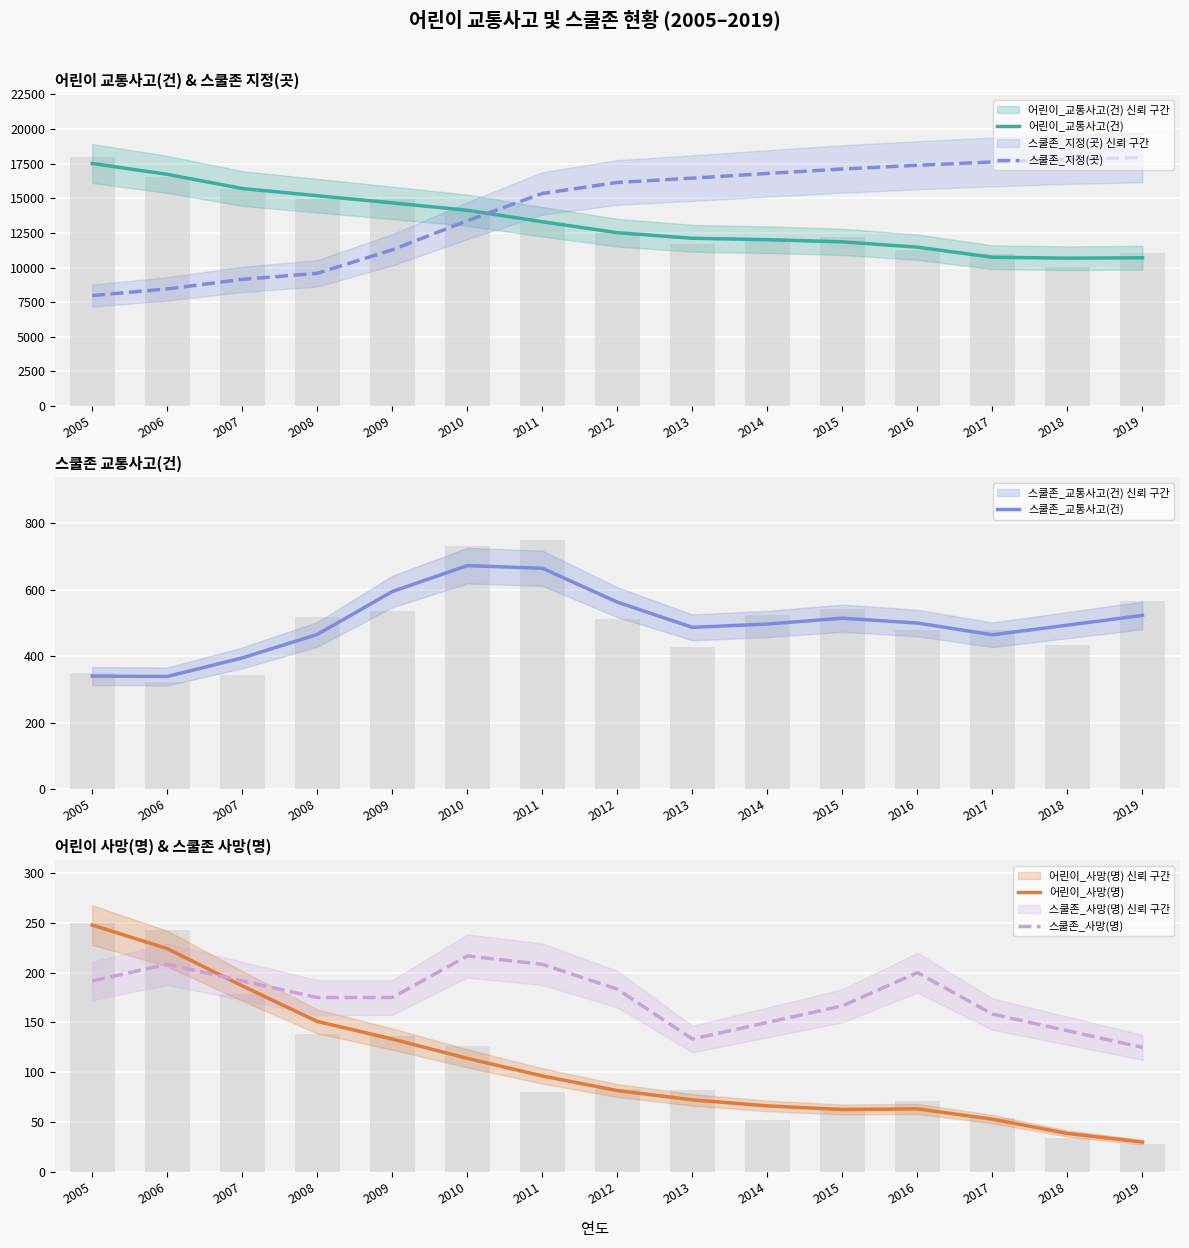

The 스쿨존_지정(곳) series shows 13379.4 at 2010. True or false?

True